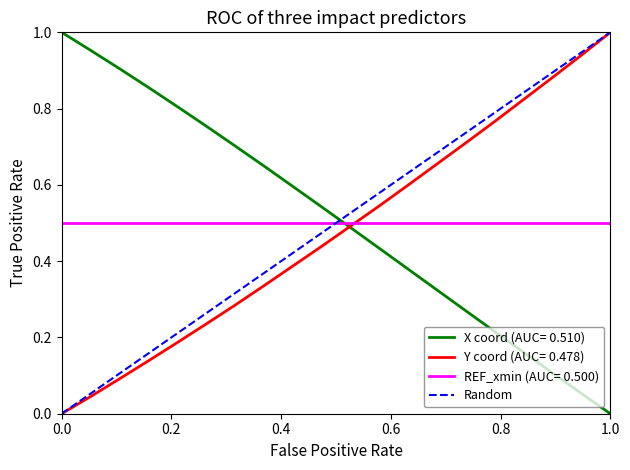

How many values are above zero?

1